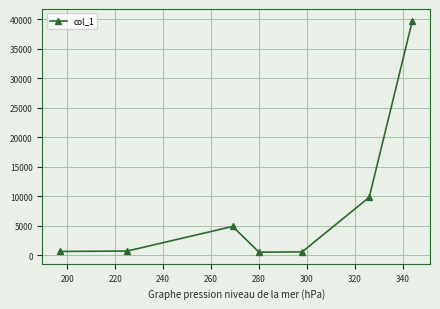

Is this an area chart (filled region under the line)?

No